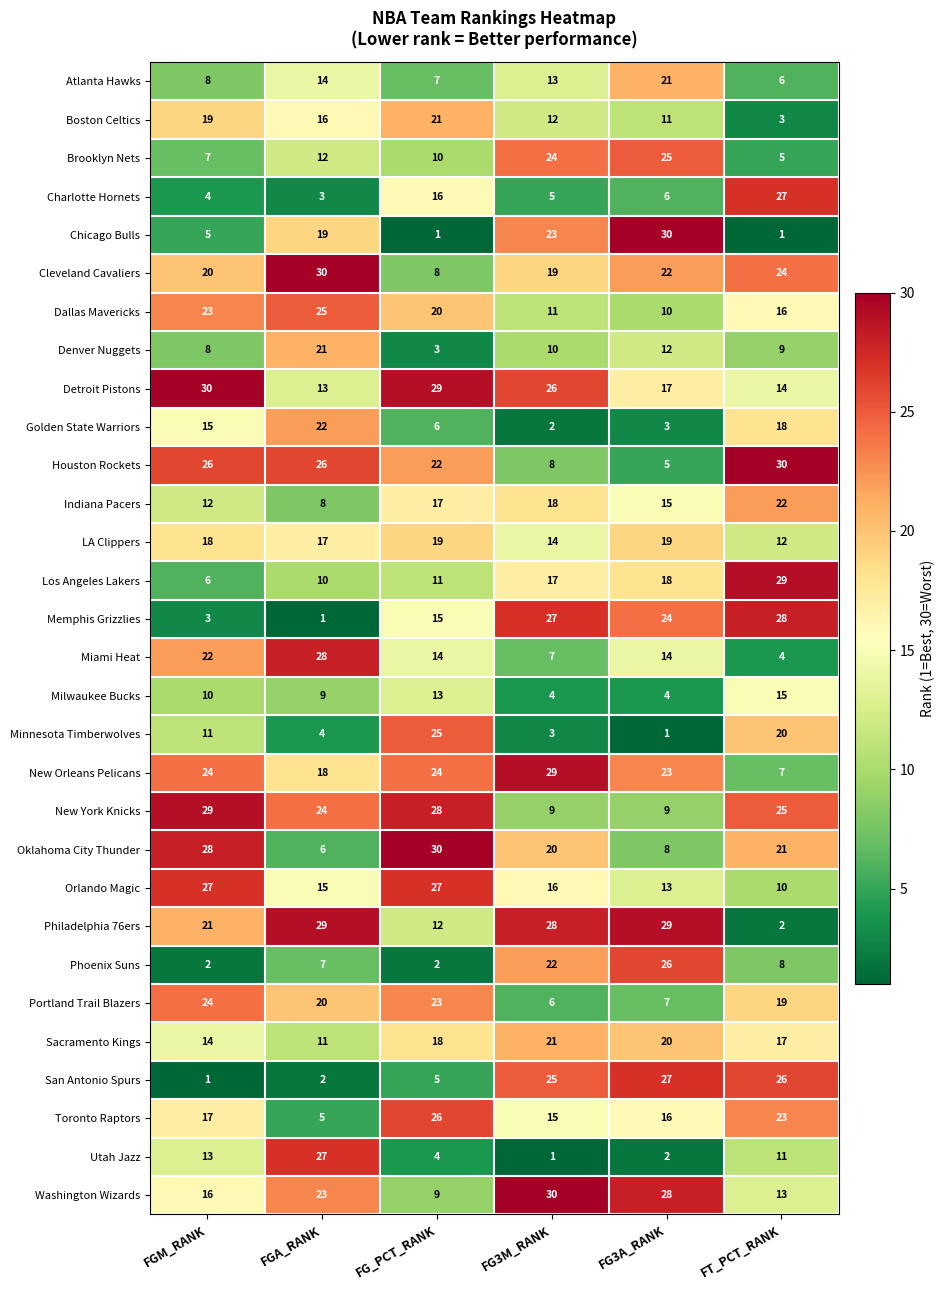

Is it true that Sacramento Kings equals 14 at FGM_RANK?

True